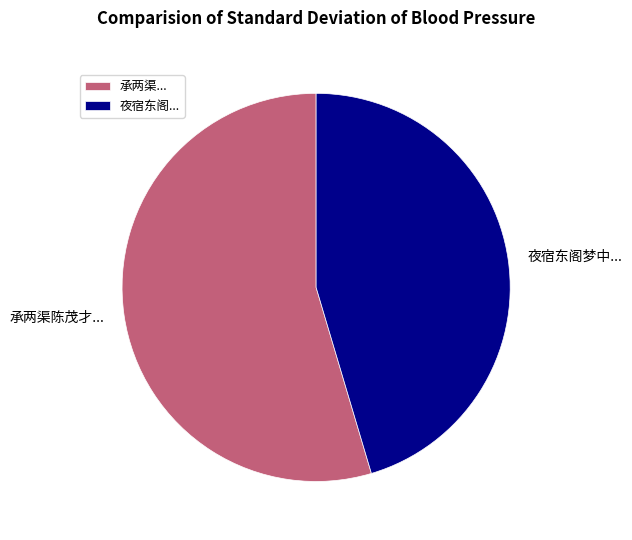

True or false: 夜宿东阁梦中... accounts for 34% of the total.

False